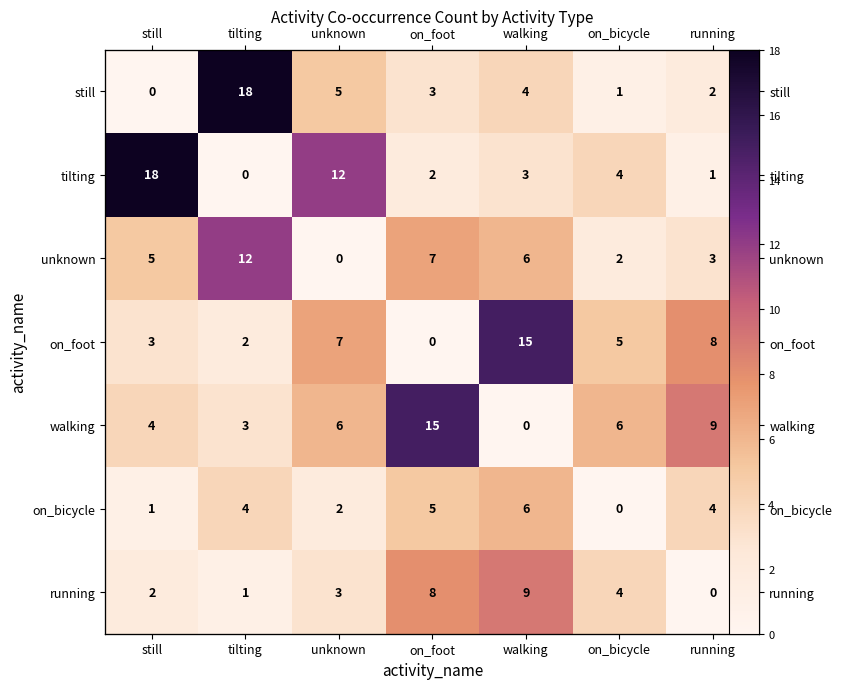

Rank the categories by on_bicycle value from lowest to highest.

on_bicycle, still, unknown, tilting, running, on_foot, walking